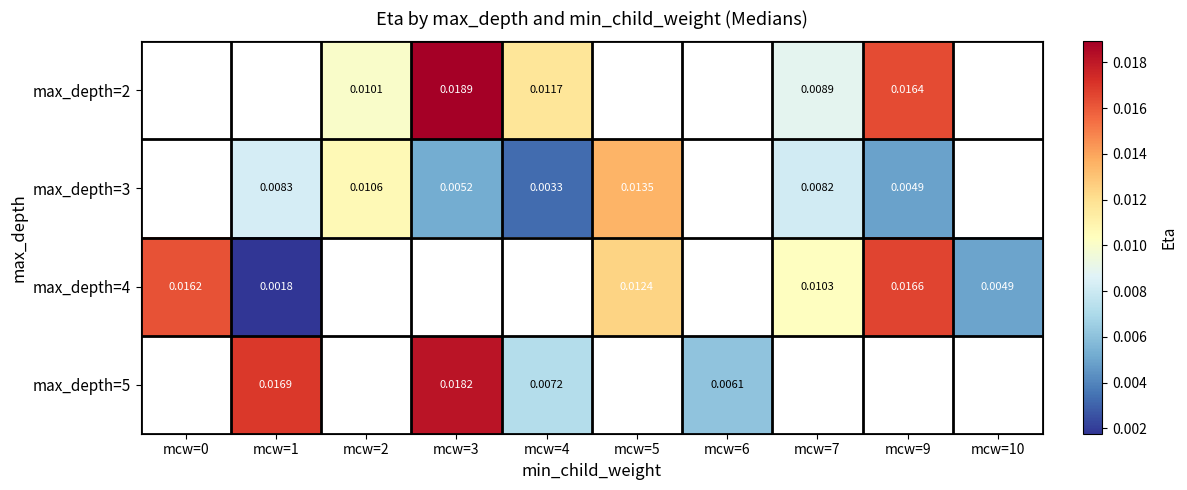

How many series are shown in this chart?

4